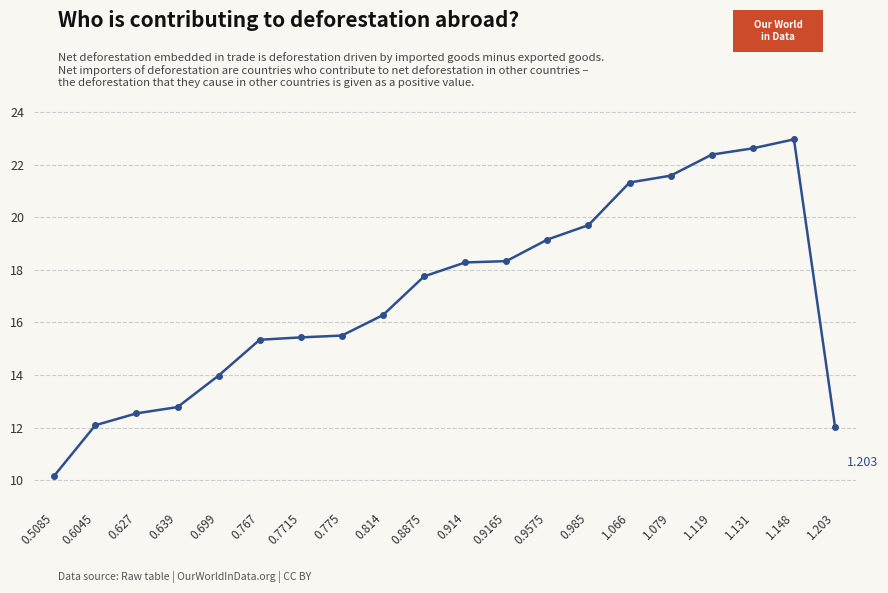

How many points are higher than both their immediate neighbors (excluding endpoints)?

1